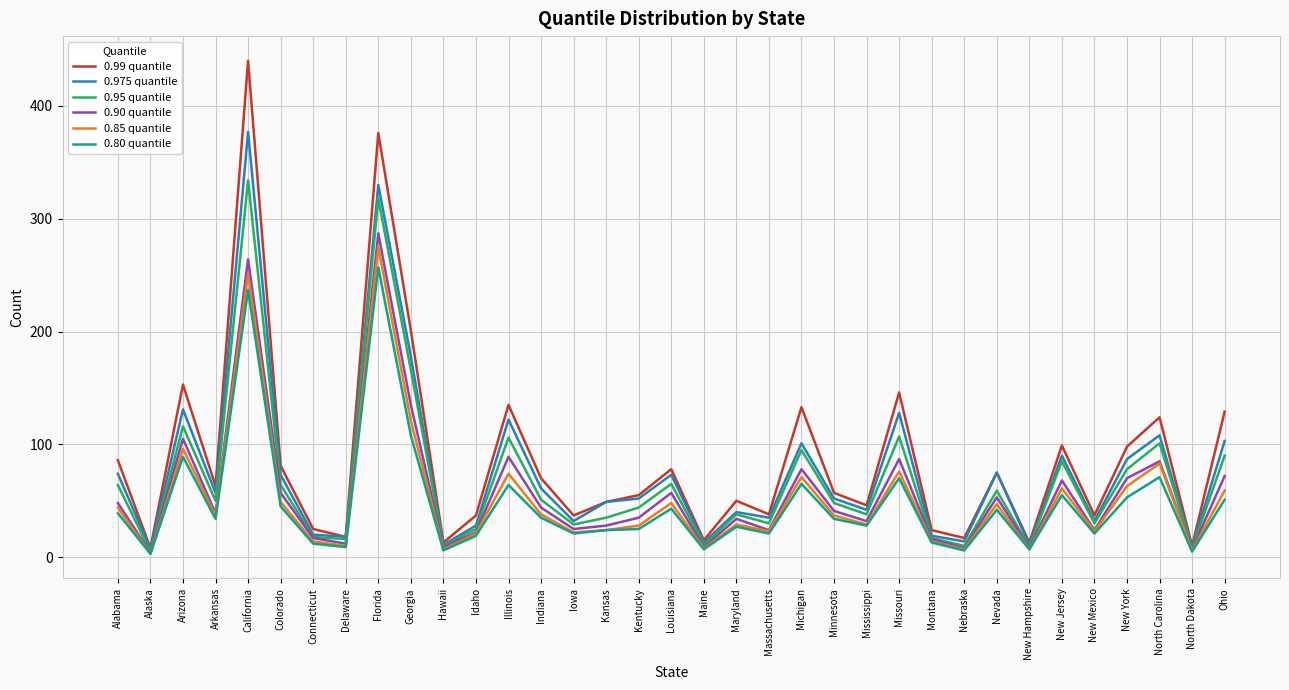

What is the greatest value displayed?

440